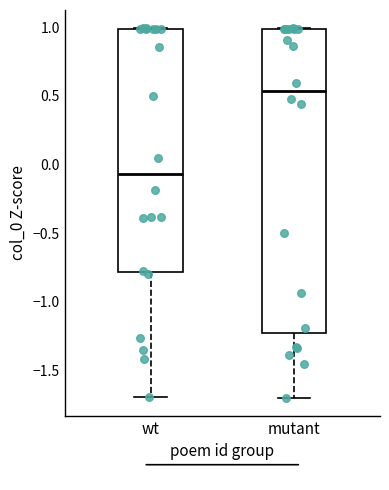

Reading left to right, read every box against the y-axis: the position of its median line, the range the box covers, and the ends of its whiskers. The values are not printed on the chart, so give them approximately, as read against the axis.

wt: median -0.05, box -0.80 to 1.00, whiskers -1.70 to 1.00
mutant: median 0.55, box -1.20 to 1.00, whiskers -1.70 to 1.00